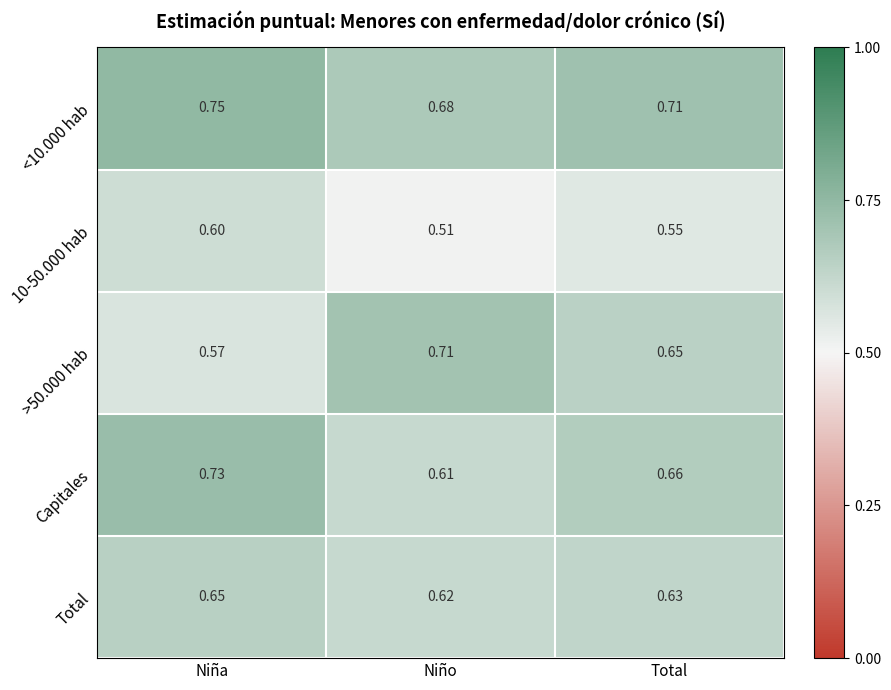

Rank the categories by 10-50.000 hab value from lowest to highest.

Niño, Total, Niña